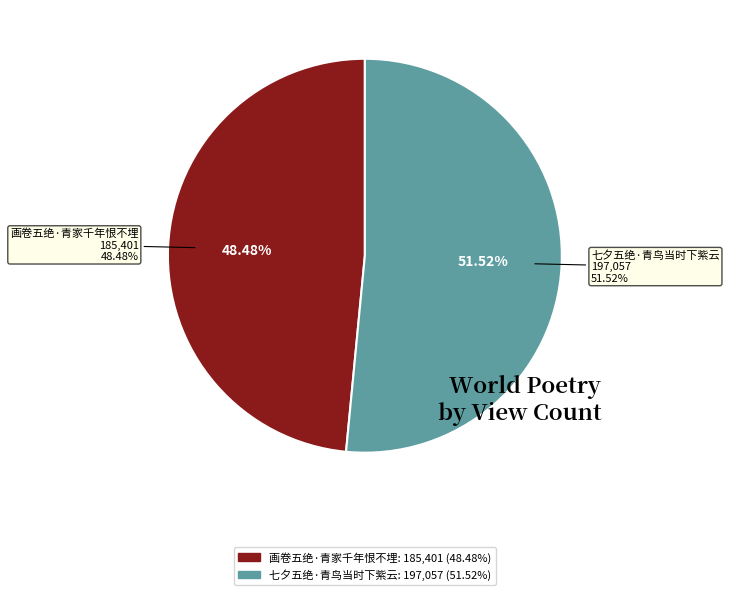

To the nearest percent, what portion does 画卷五绝·青家千年恨不埋 represent?

48%